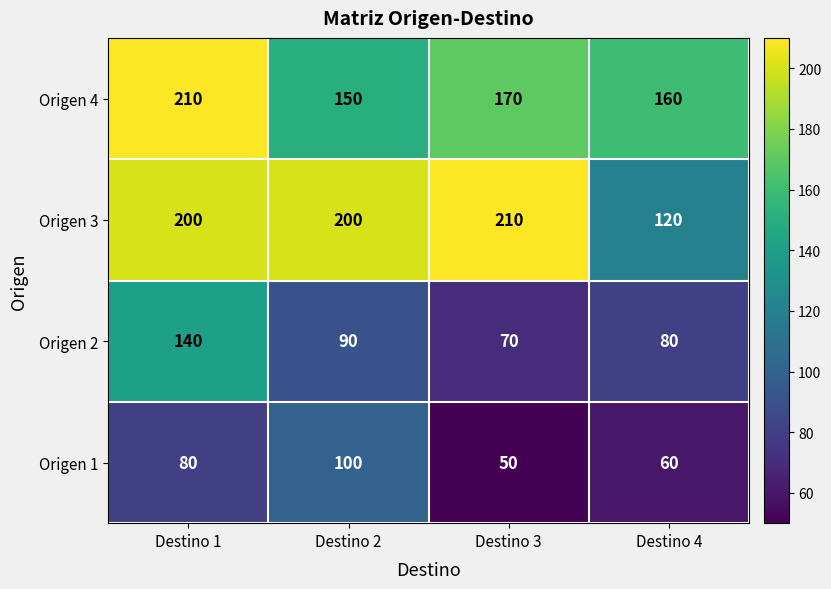

Count the number of categories in the chart.

4